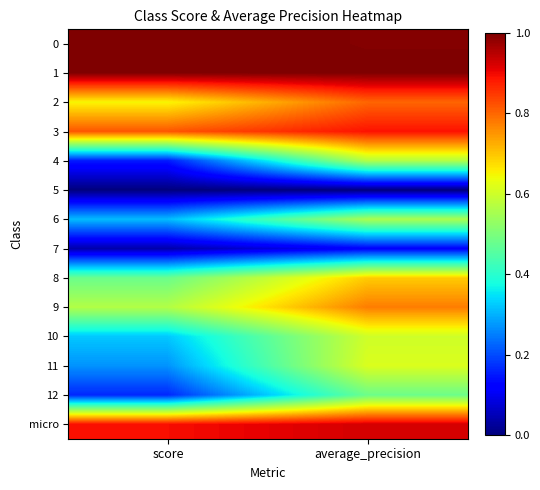

At which category is the sum across all series the highest?

average_precision